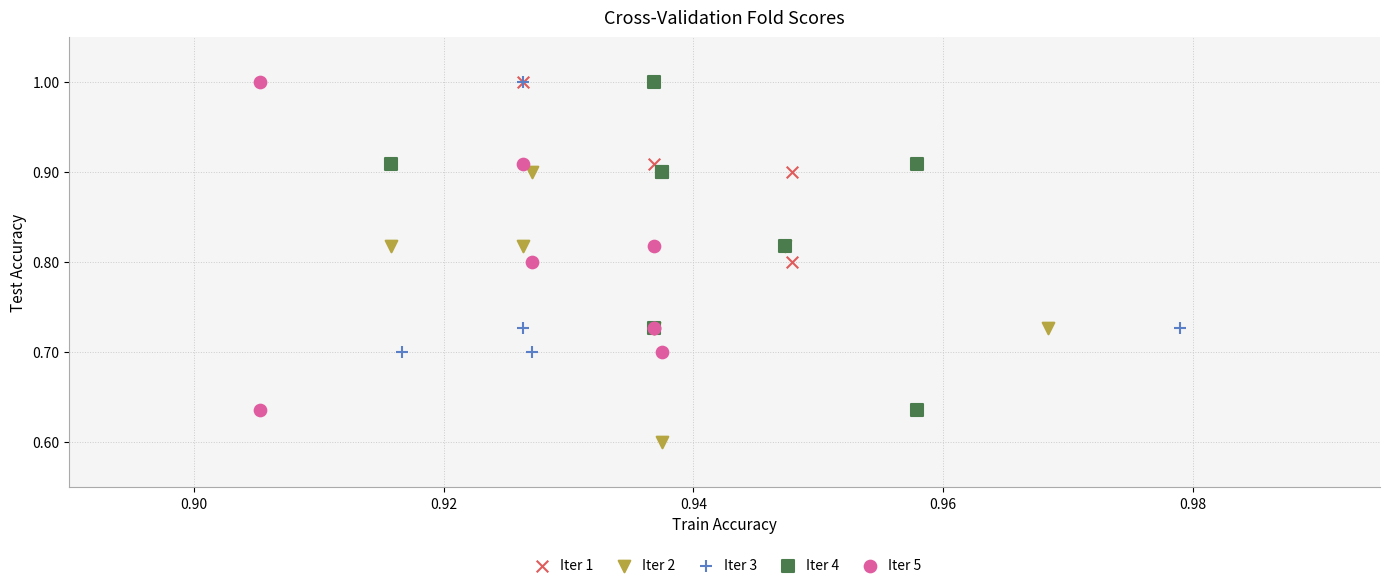

What are all the series names shown in the legend?

Iter 1, Iter 2, Iter 3, Iter 4, Iter 5